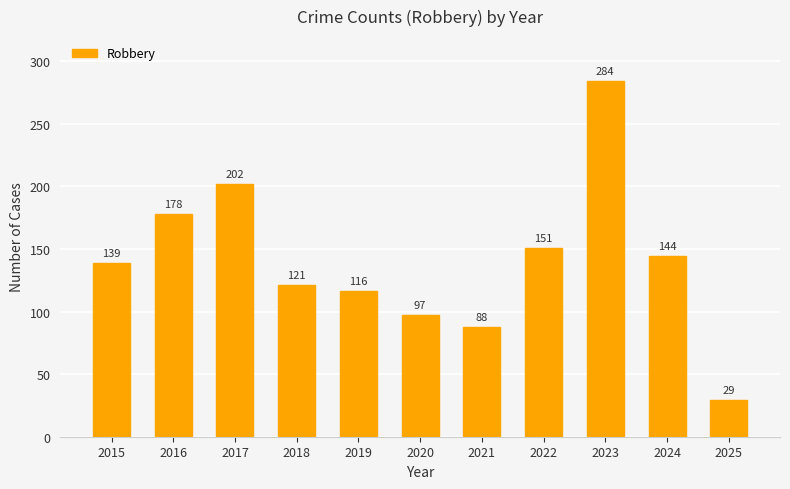

What is the value of the 2nd bar from the left?

178